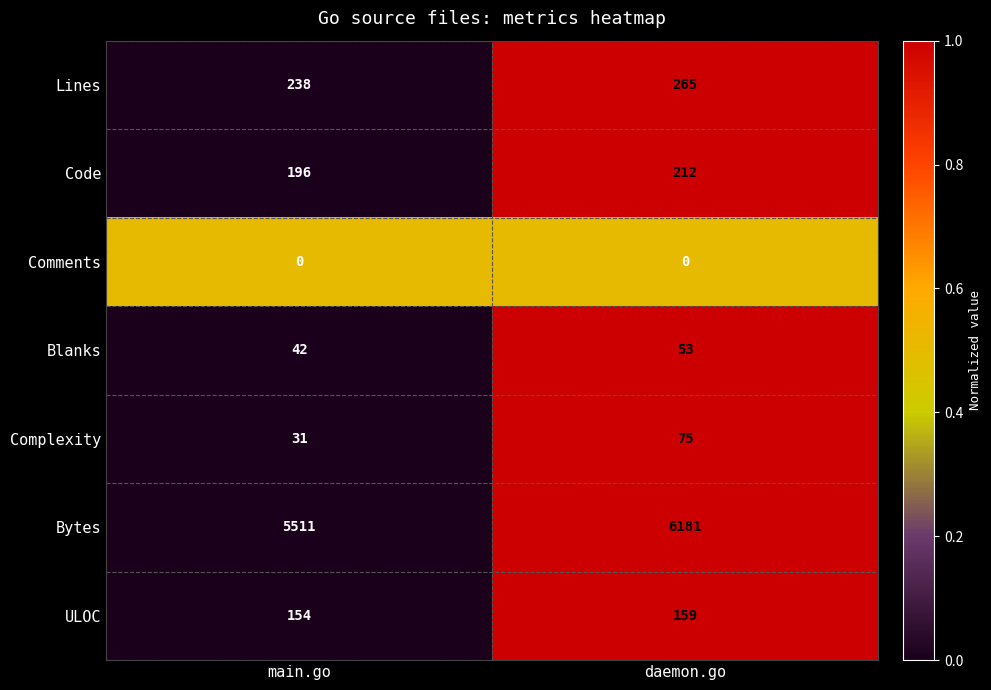

What is the spread (max minus min) of values at main.go?

5511